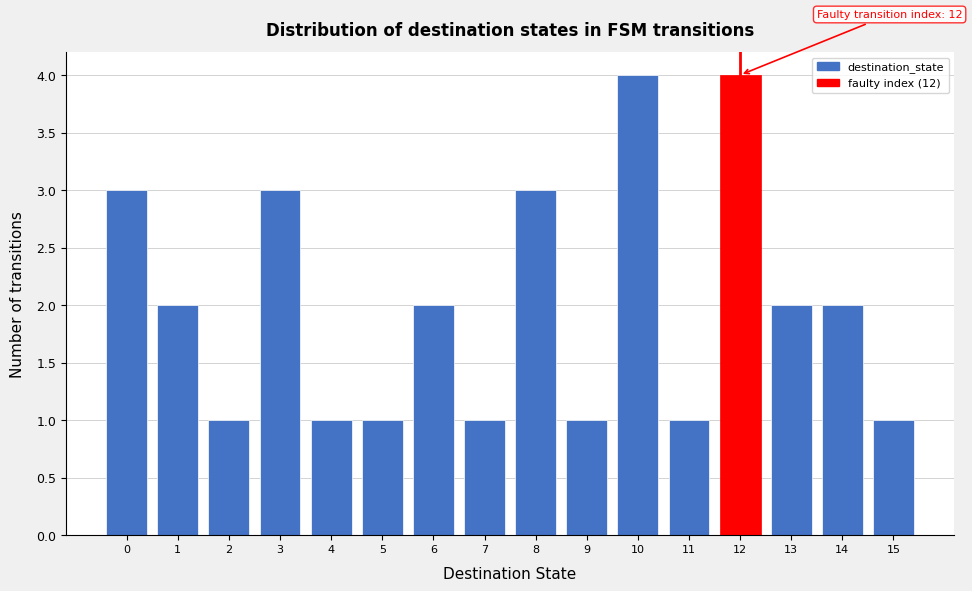

Reading left to right, extract all data points from this chart.

0=3	1=2	2=1	3=3	4=1	5=1	6=2	7=1	8=3	9=1	10=4	11=1	12=4	13=2	14=2	15=1